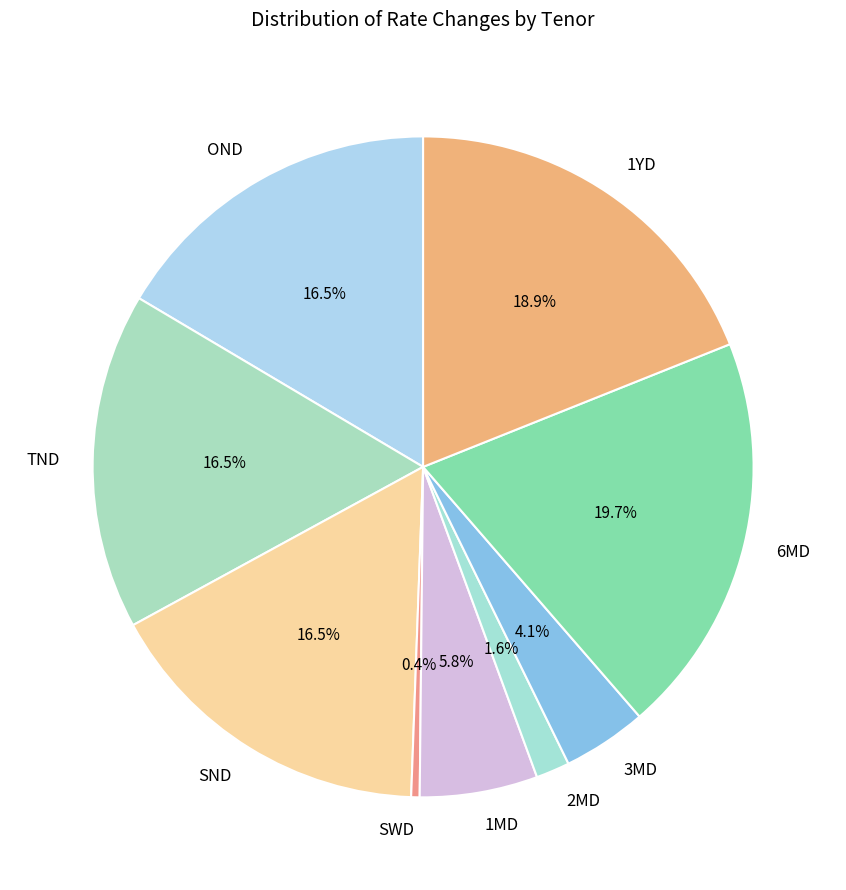

How many slices are in this pie chart?

9